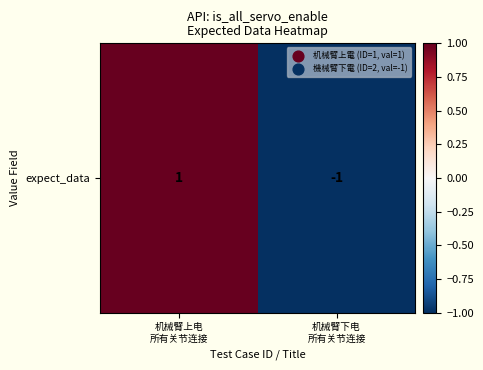

List the labels in order of value, smallest first.

机械臂下电
所有关节连接, 机械臂上电
所有关节连接